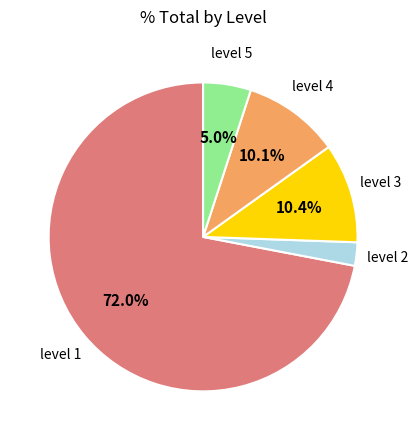

To the nearest percent, what is the average slice percentage?

20%